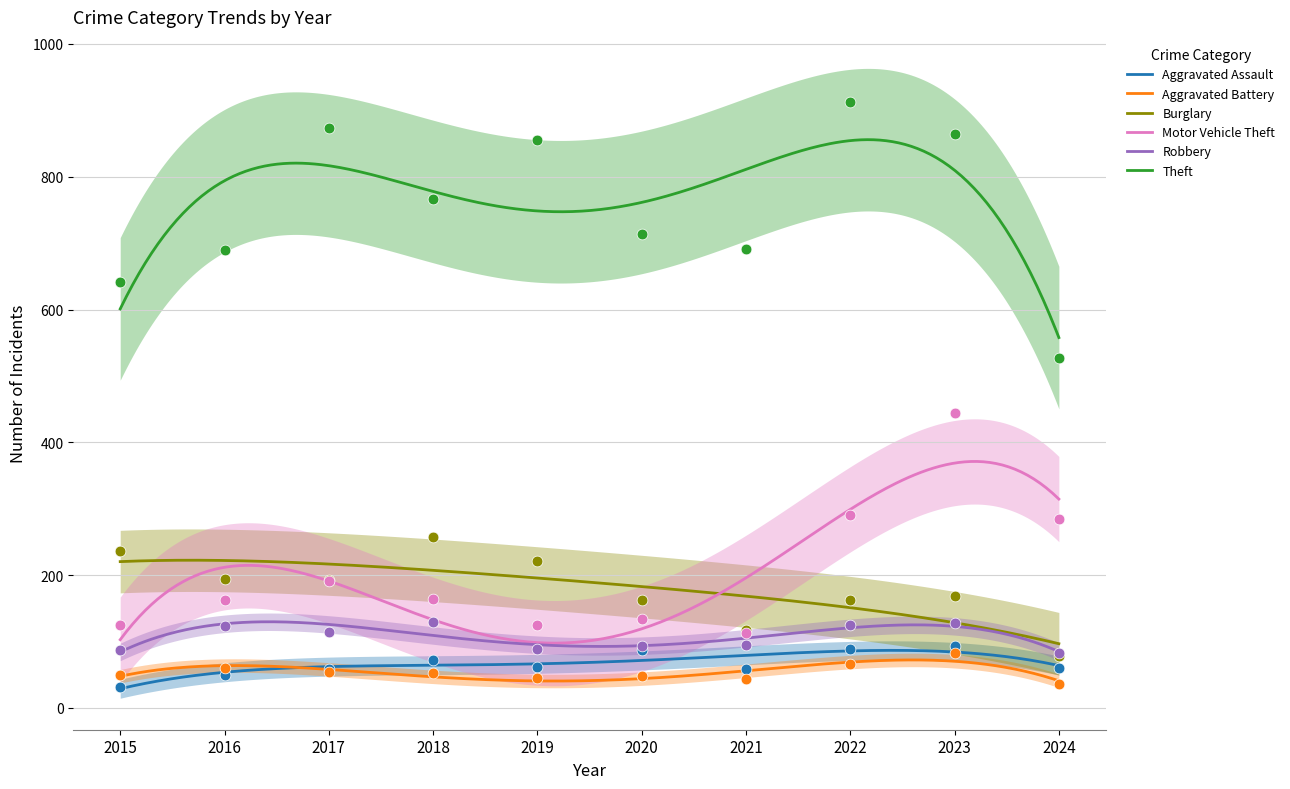

Which series reaches the minimum Y coordinate?

Aggravated Assault